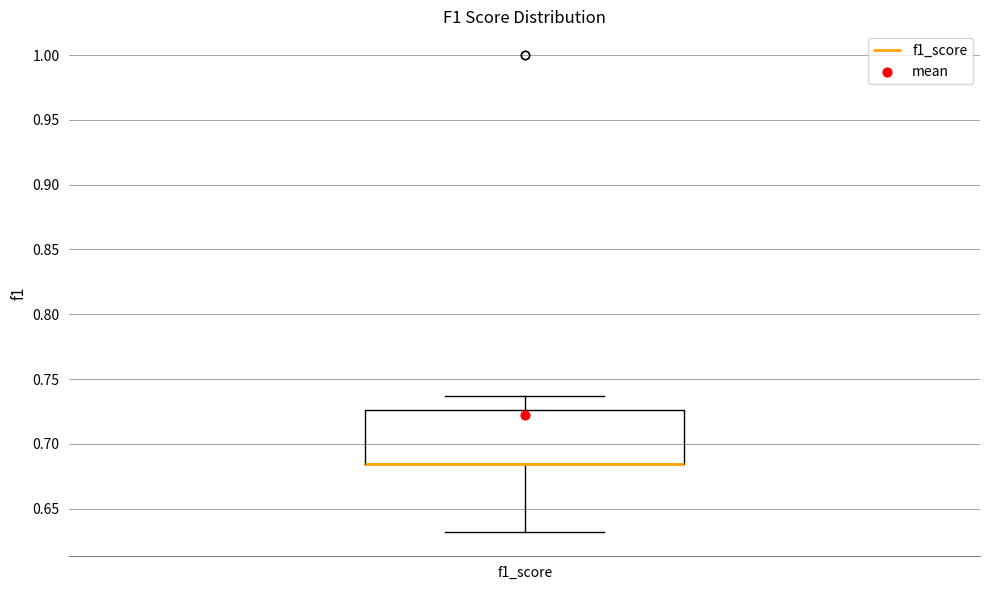

Where does the lower whisker of the box for f1_score end on the y-axis? The values are not printed on the chart, so give them approximately, as read against the axis.

0.630